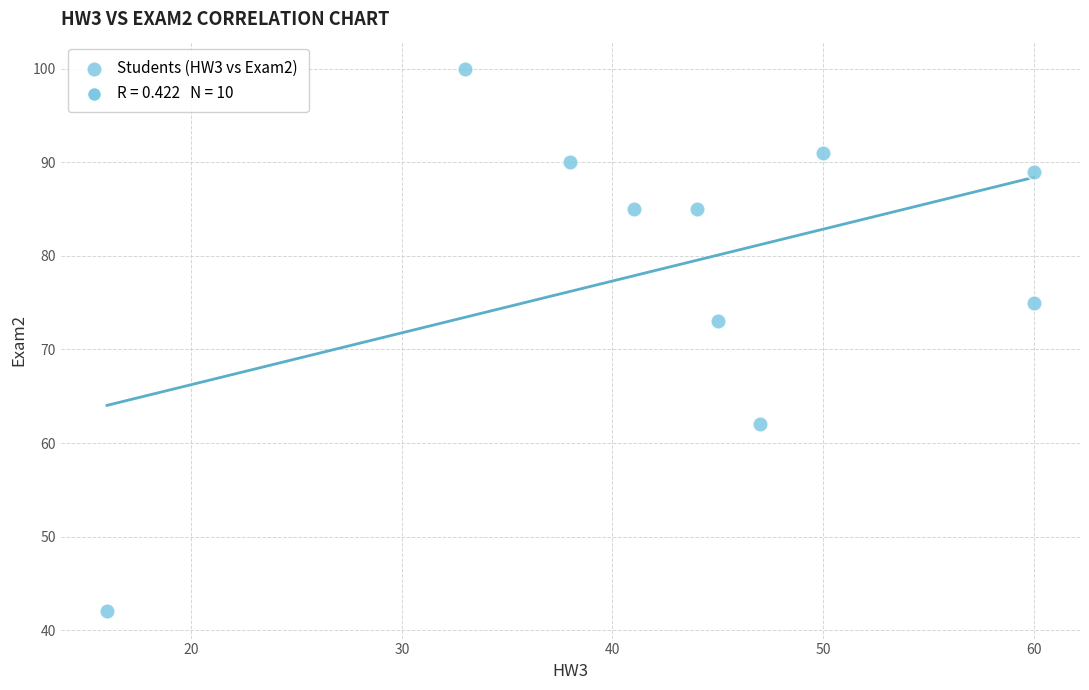

What is the range of Y values (max minus min)?

58